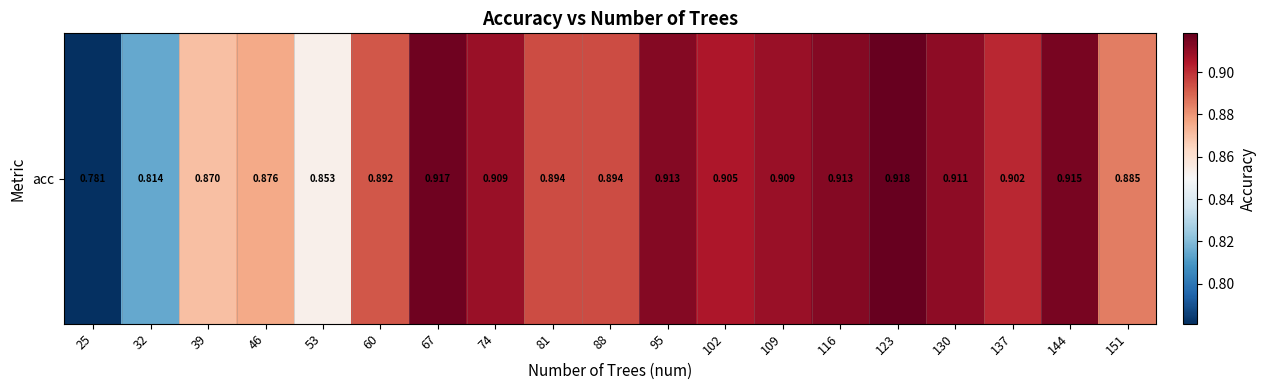

List the labels in order of value, smallest first.

25, 32, 53, 39, 46, 151, 60, 81, 88, 137, 102, 74, 109, 130, 95, 116, 144, 67, 123